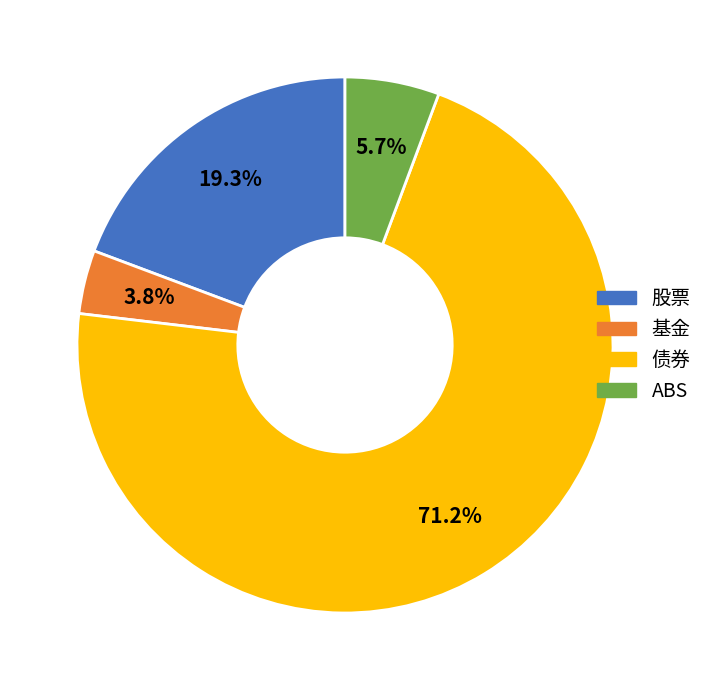

Is there a majority slice in this chart?

Yes